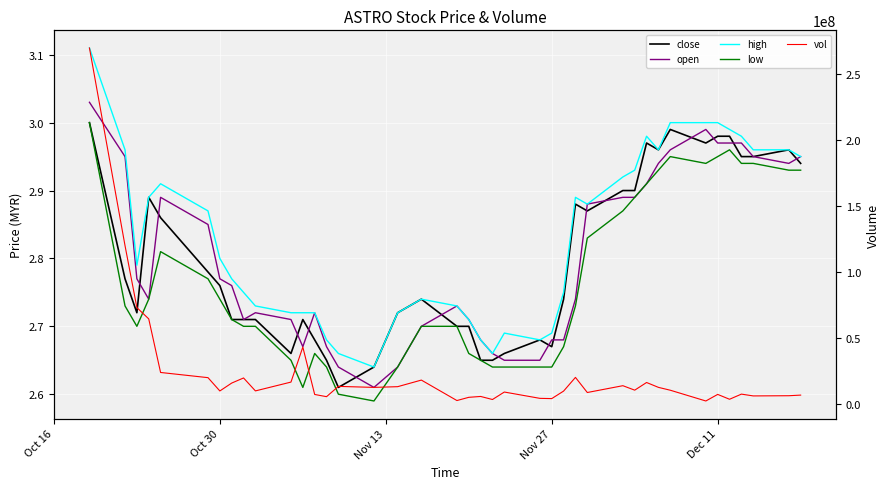

The value of vol at 35 is 774369.8. True or false?

False